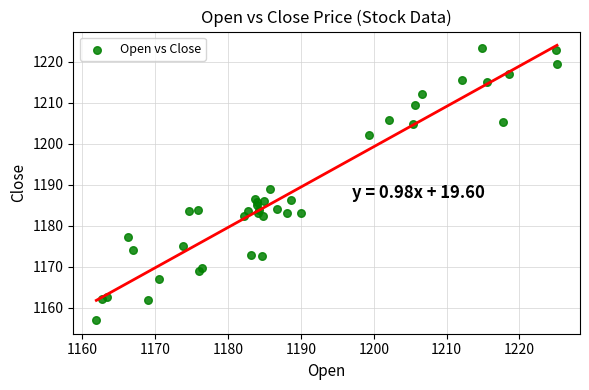

What Y value in the scatter plot is closest to 1190?

1189.0